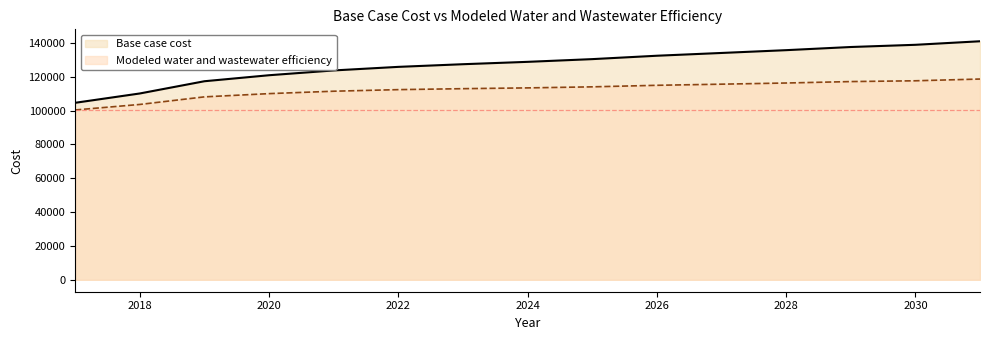

True or false: Modeled water and wastewater efficiency has more than 0 points higher than both neighbors.

False